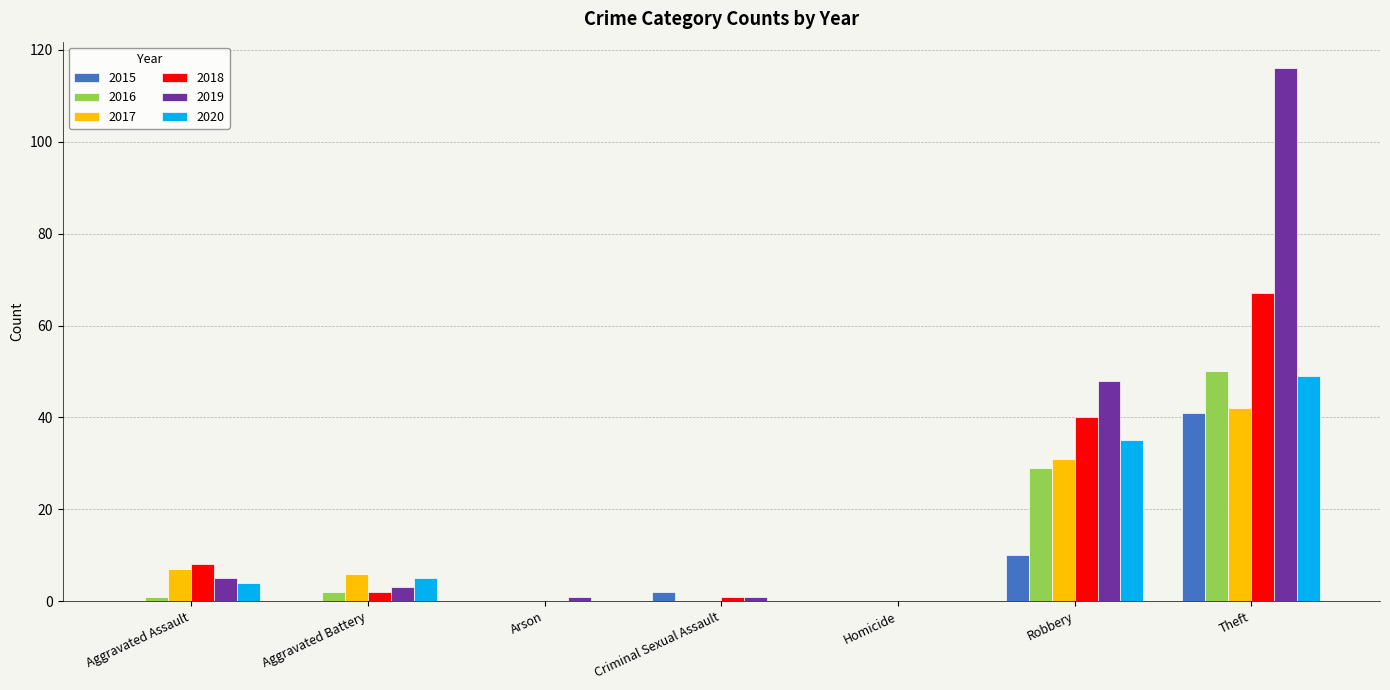

What is the total value across all series at Robbery?

193